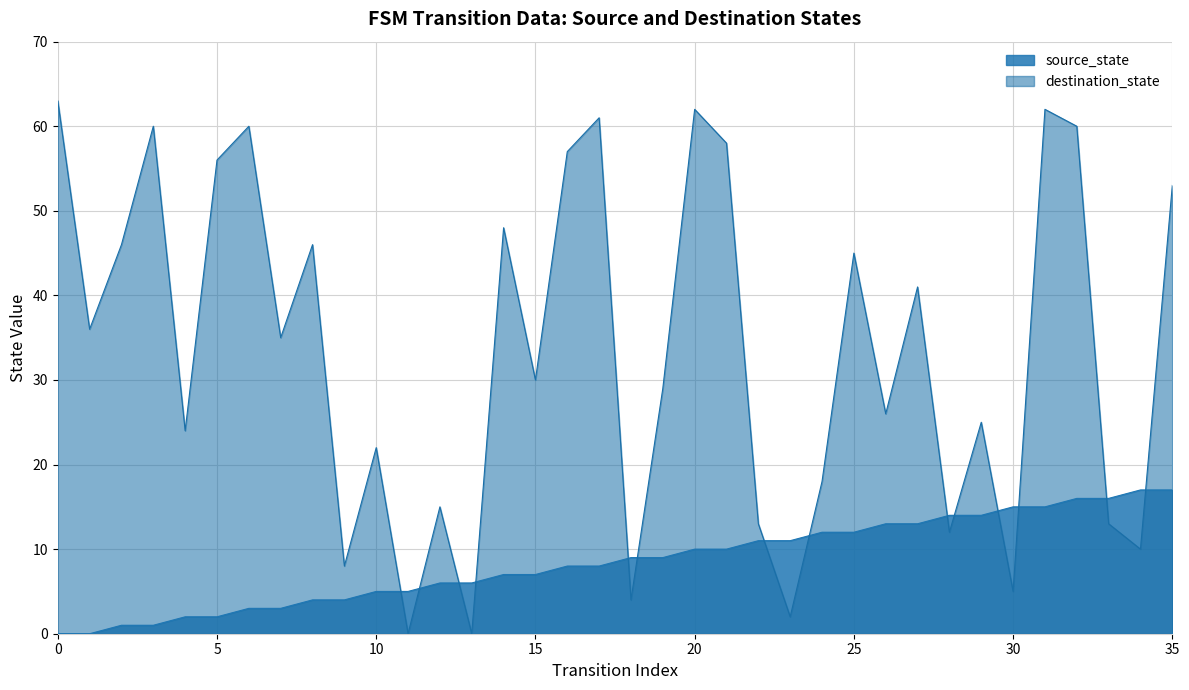

At how many categories does at least one series exceed 23?

23